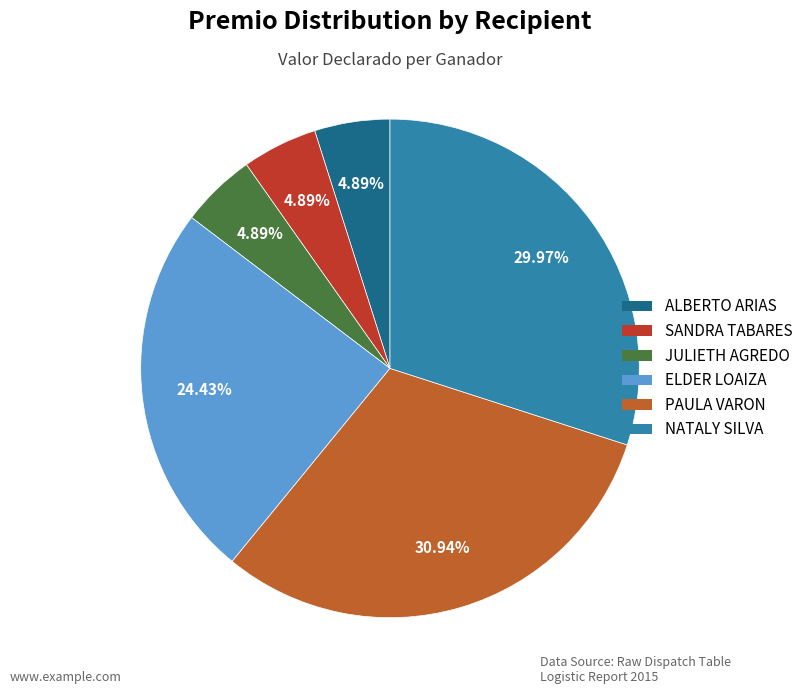

Is the sum of ALBERTO ARIAS and NATALY SILVA greater than half?

No